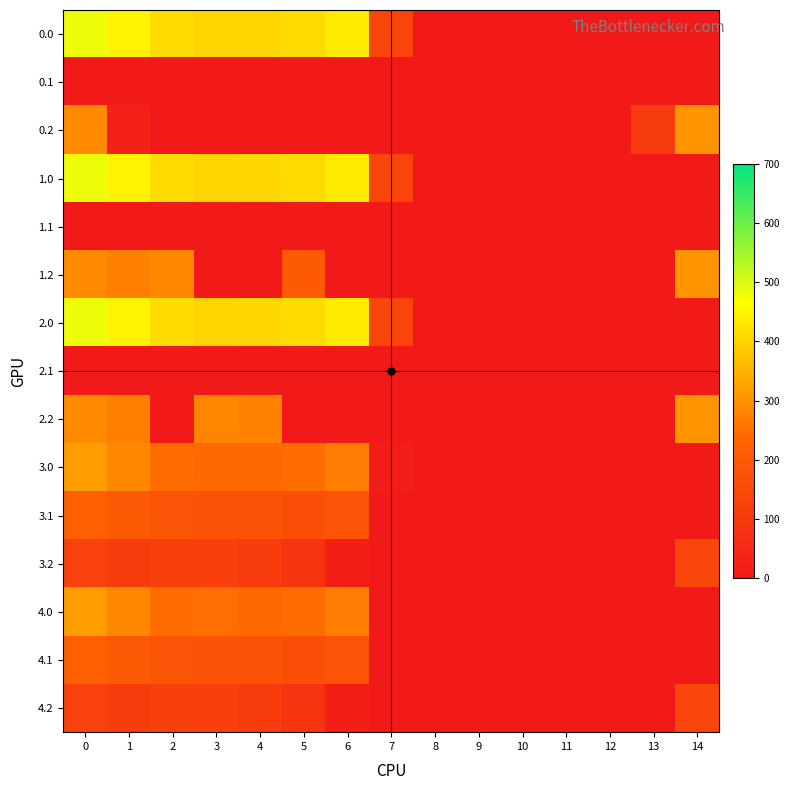

Rank the series at 7 from highest to lowest value.

row_0, row_3, row_6, row_9, row_1, row_2, row_4, row_5, row_7, row_8, row_10, row_11, row_12, row_13, row_14